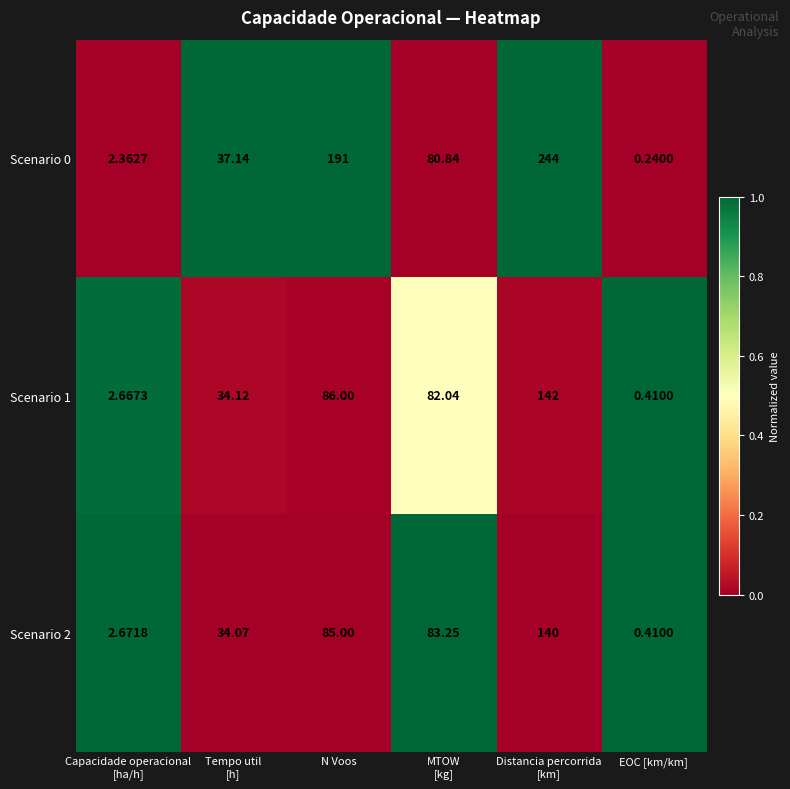

At which category does the chart reach its minimum across all series?

EOC [km/km]